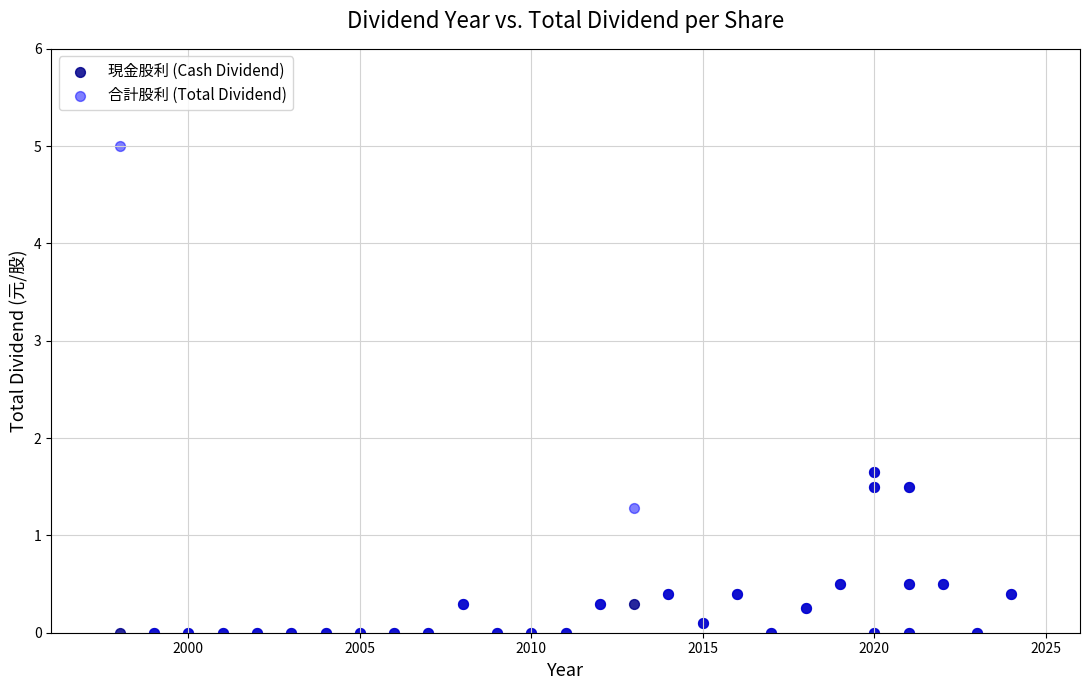

What are all the series names shown in the legend?

現金股利 (Cash Dividend), 合計股利 (Total Dividend)